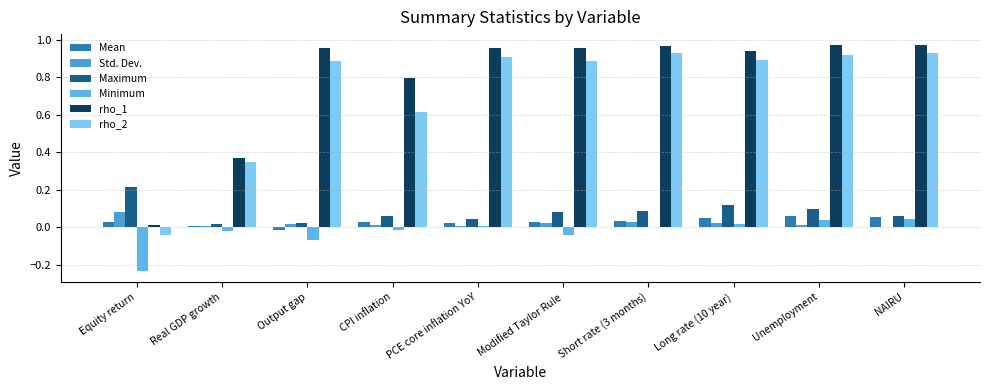

How many groups of bars are there?

10